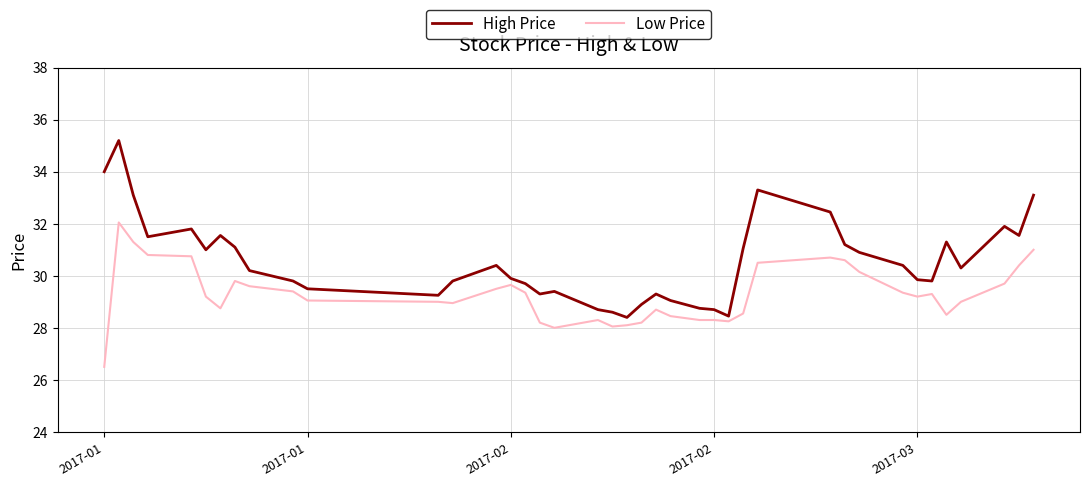

Which series has the largest total across all categories?

High Price